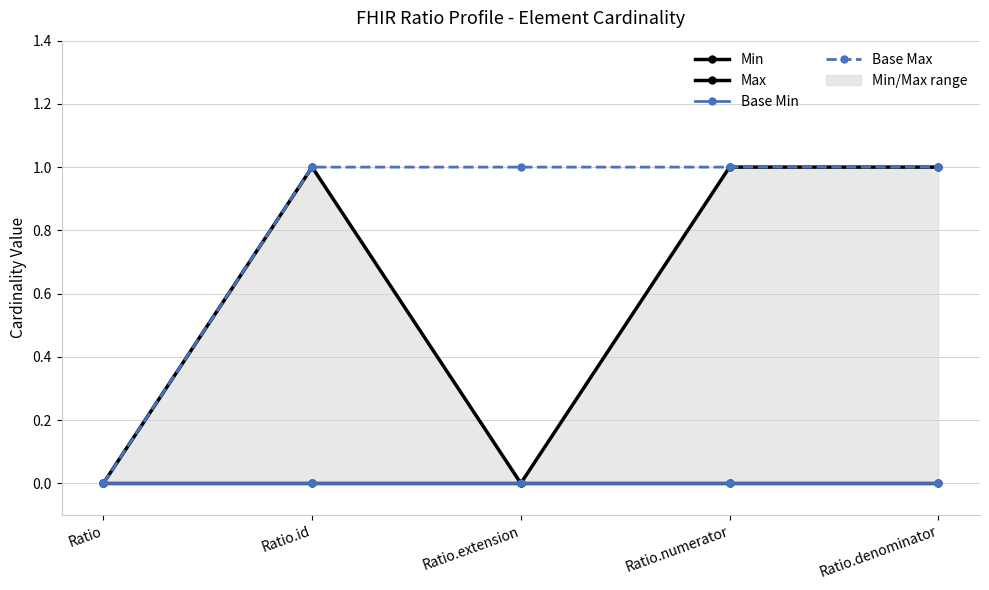

Does the chart display data point markers on the line(s)?

Yes